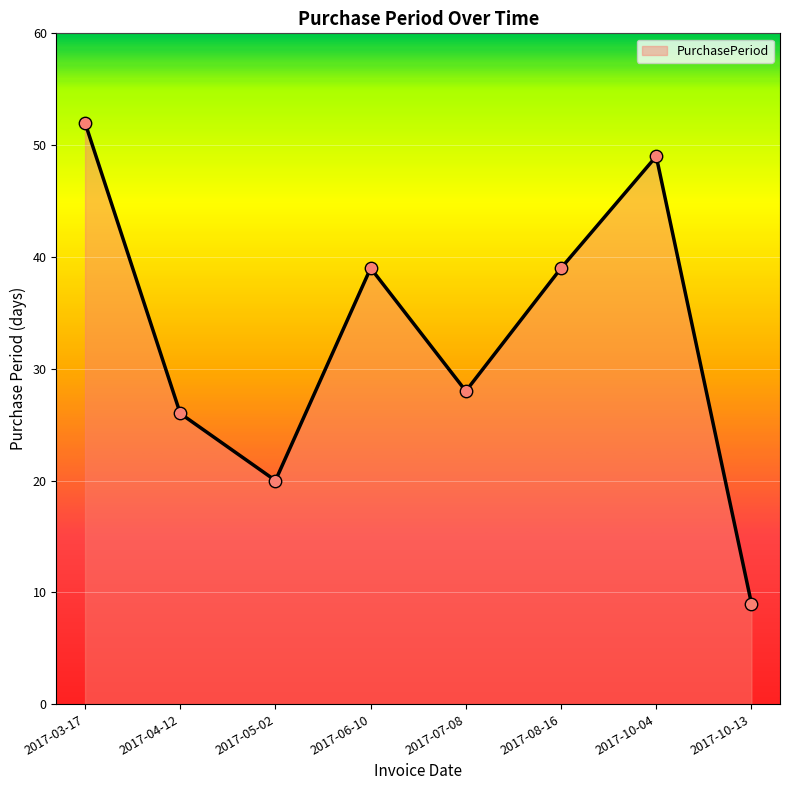

Which has a higher value, 2017-05-02 or 2017-04-12?

2017-04-12